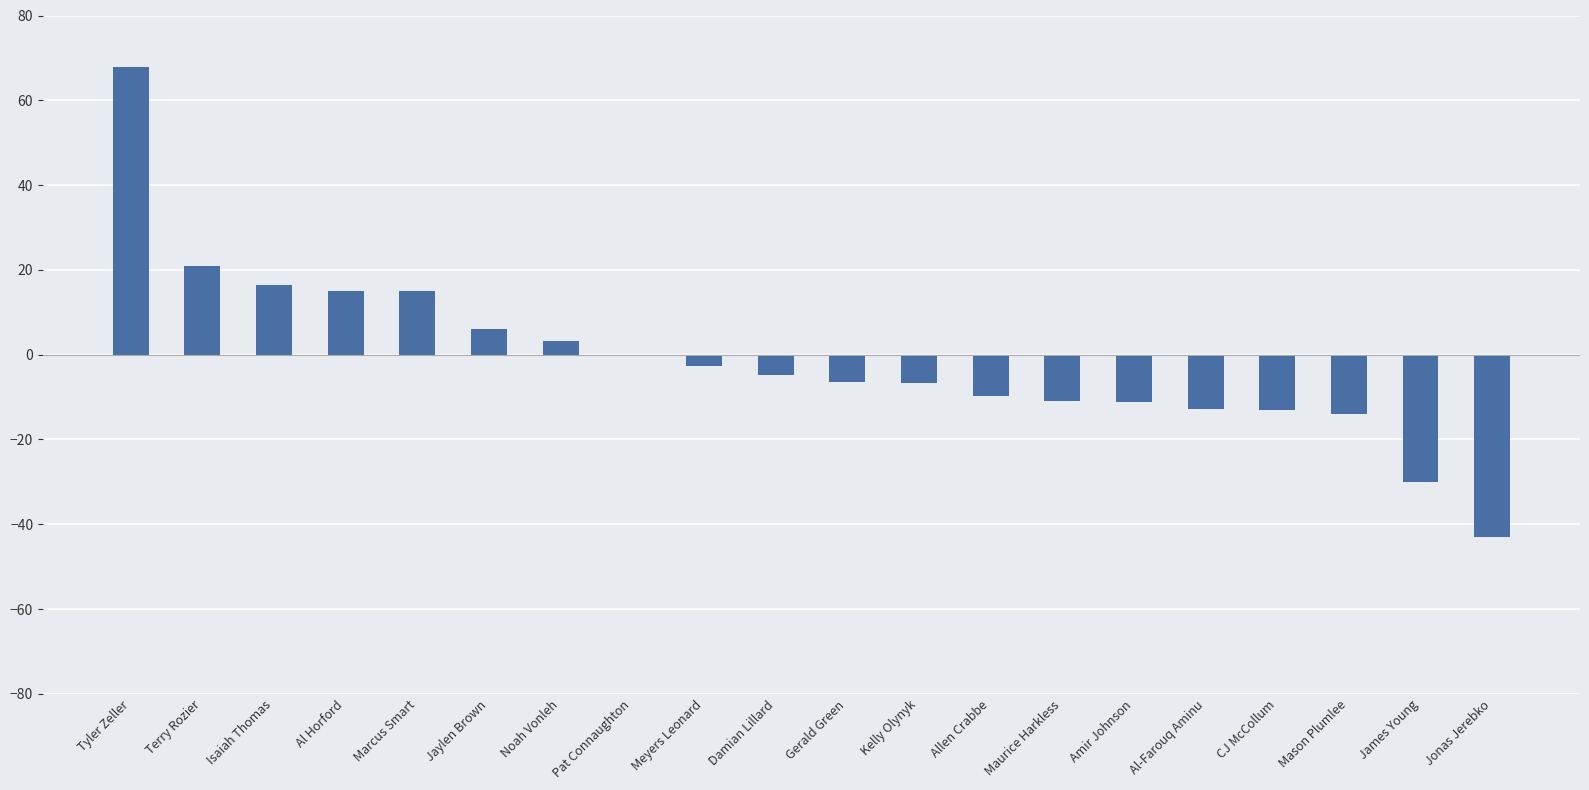

The chart shows a value of 6.0 at Jaylen Brown. True or false?

True